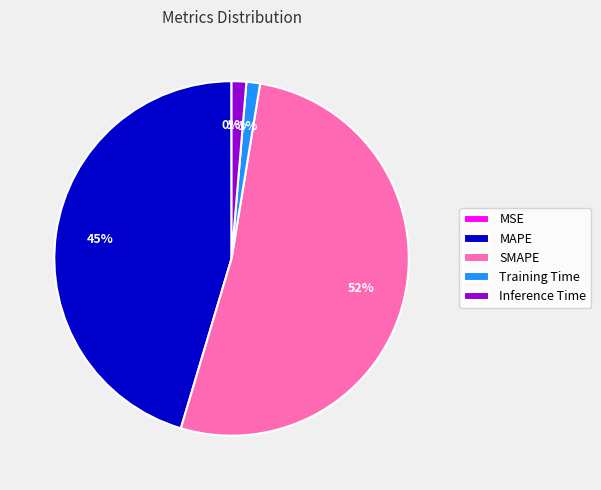

What percentage is the MAPE slice, to the nearest percent?

45%